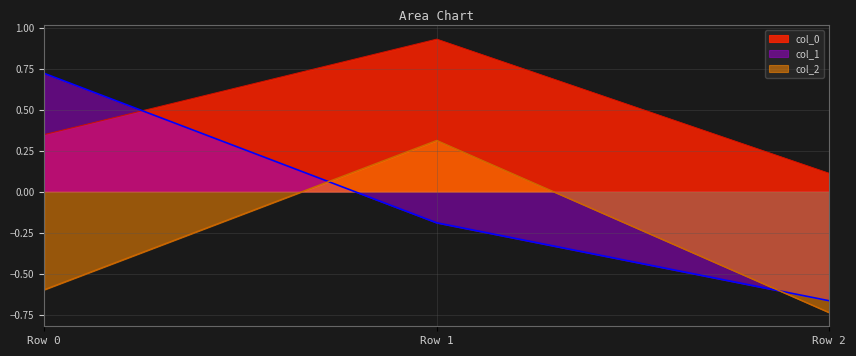

True or false: col_2 has a value of -1.1 at Row 2.

False